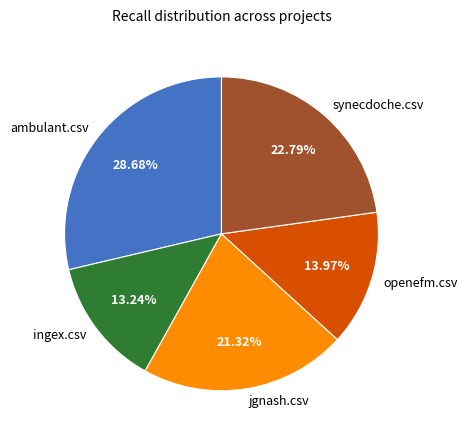

To the nearest percent, what percentage of the pie is ingex.csv?

13%